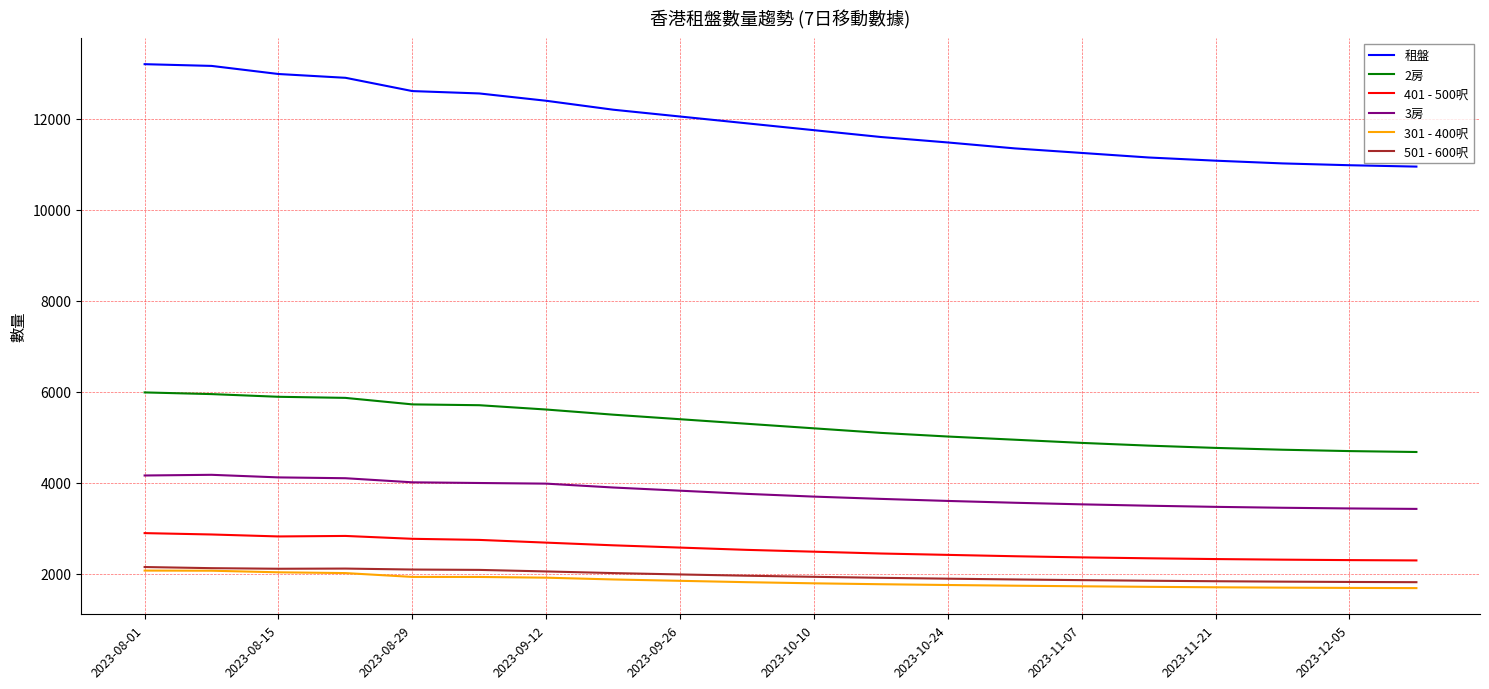

True or false: 501 - 600呎 and 租盤 intersect in this chart.

False